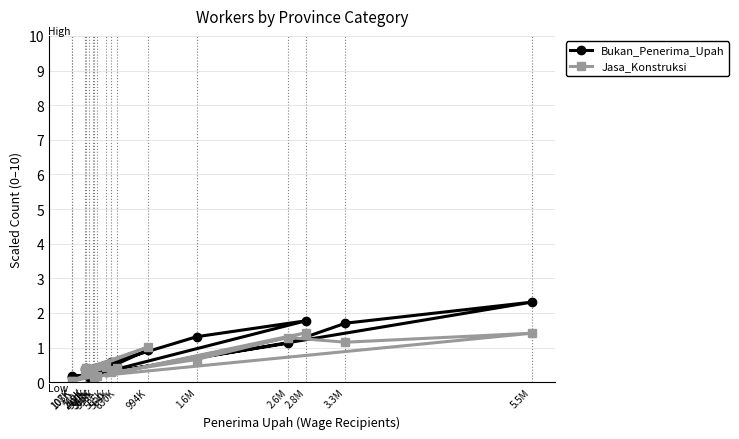

What is the label of the 7th point from the left?

366K